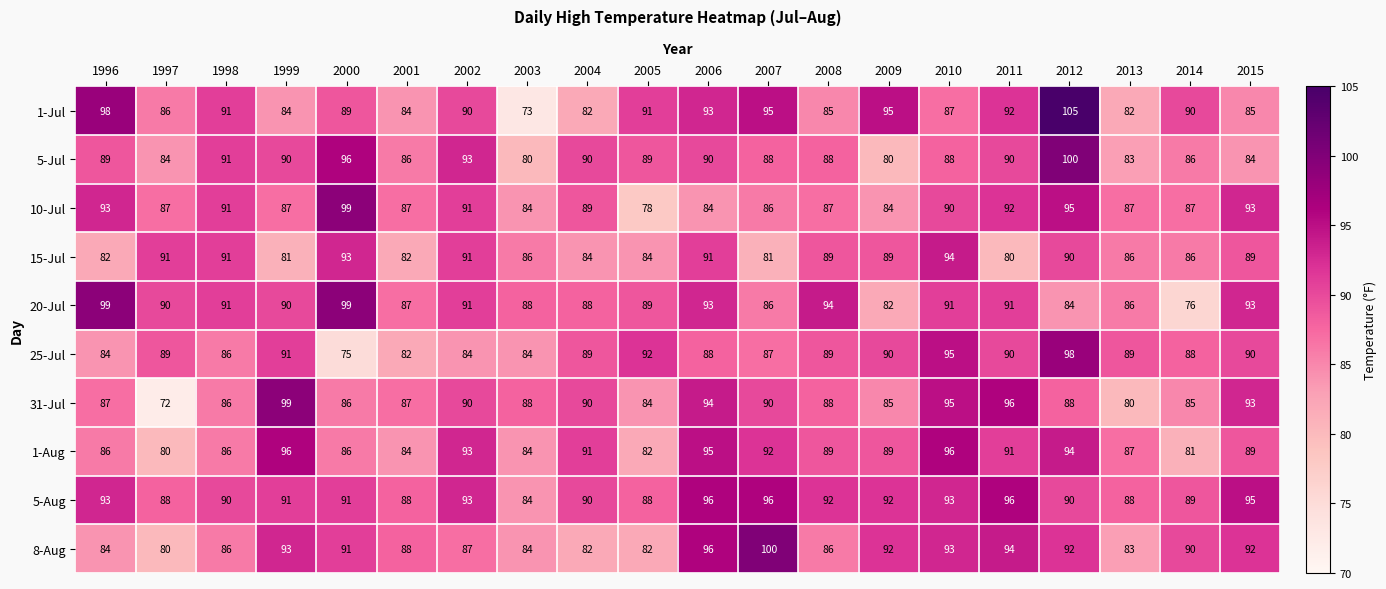

Count the number of data series in this chart.

10